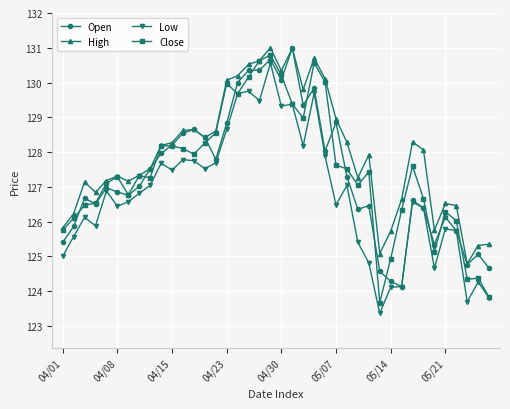

Does the chart have visible grid lines?

Yes